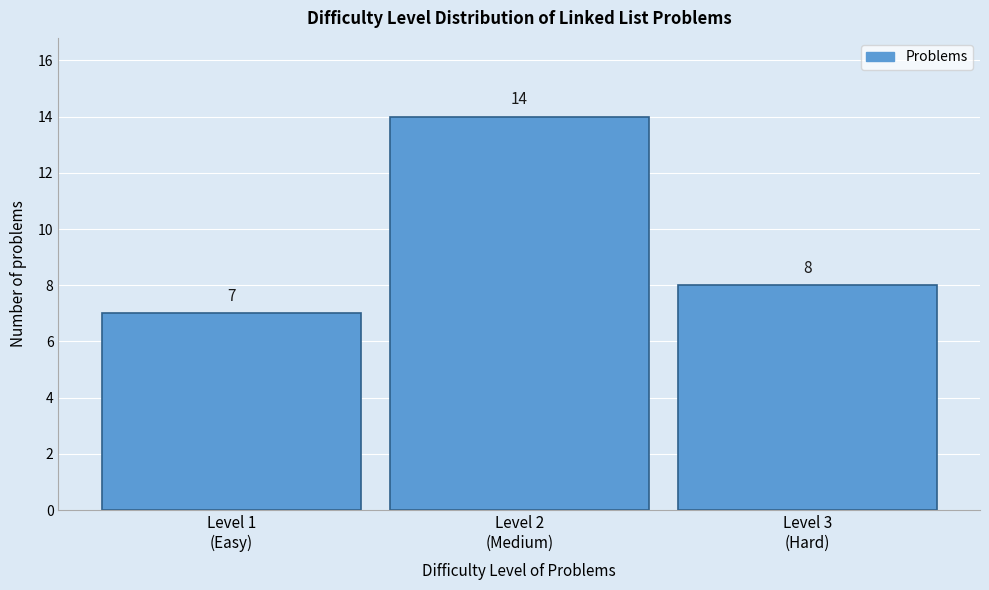

Reading left to right, transcribe all the data shown in this chart.

7	14	8